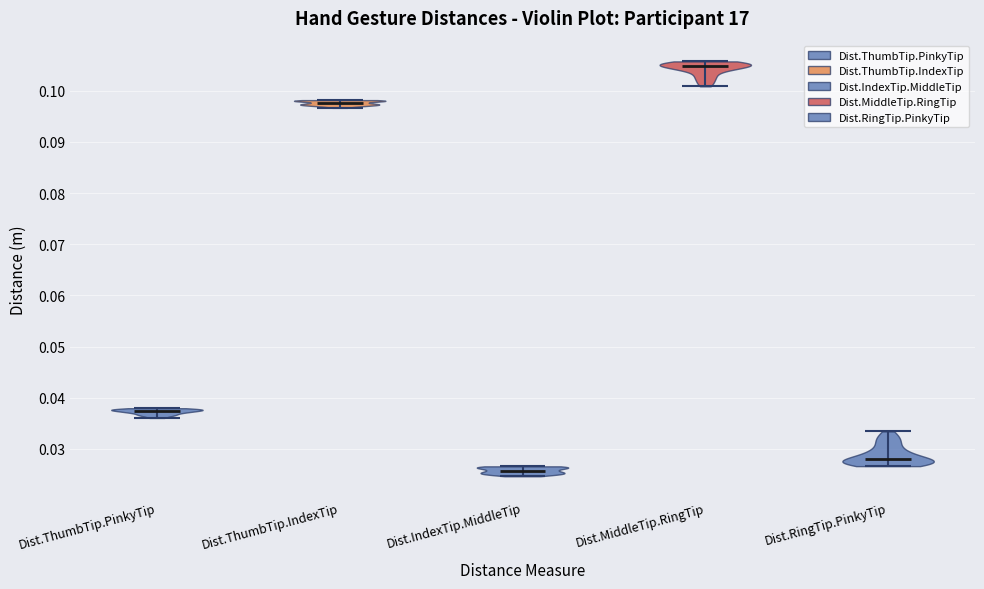

Reading left to right, read every violin against the y-axis: where its median line is, and the lowest and highest points it reaches. The values are not printed on the chart, so give them approximately, as read against the axis.

Dist.ThumbTip.PinkyTip: median line 0.037, lowest point 0.036, highest point 0.038
Dist.ThumbTip.IndexTip: median line 0.098, lowest point 0.097, highest point 0.098
Dist.IndexTip.MiddleTip: median line 0.026, lowest point 0.025, highest point 0.027
Dist.MiddleTip.RingTip: median line 0.105, lowest point 0.101, highest point 0.106
Dist.RingTip.PinkyTip: median line 0.028, lowest point 0.027, highest point 0.033